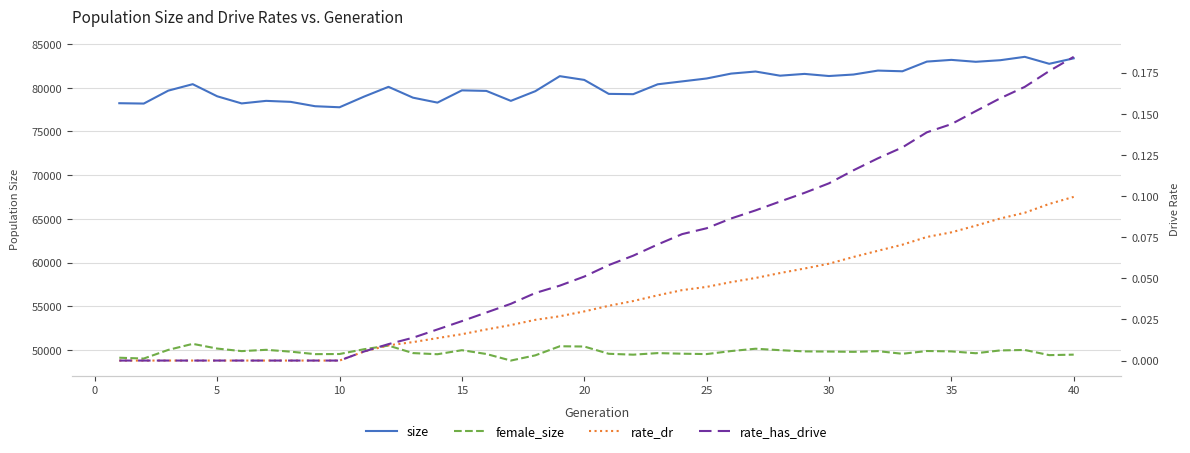

In female_size, how many points are lower than both neighbors (excluding endpoints)?

11